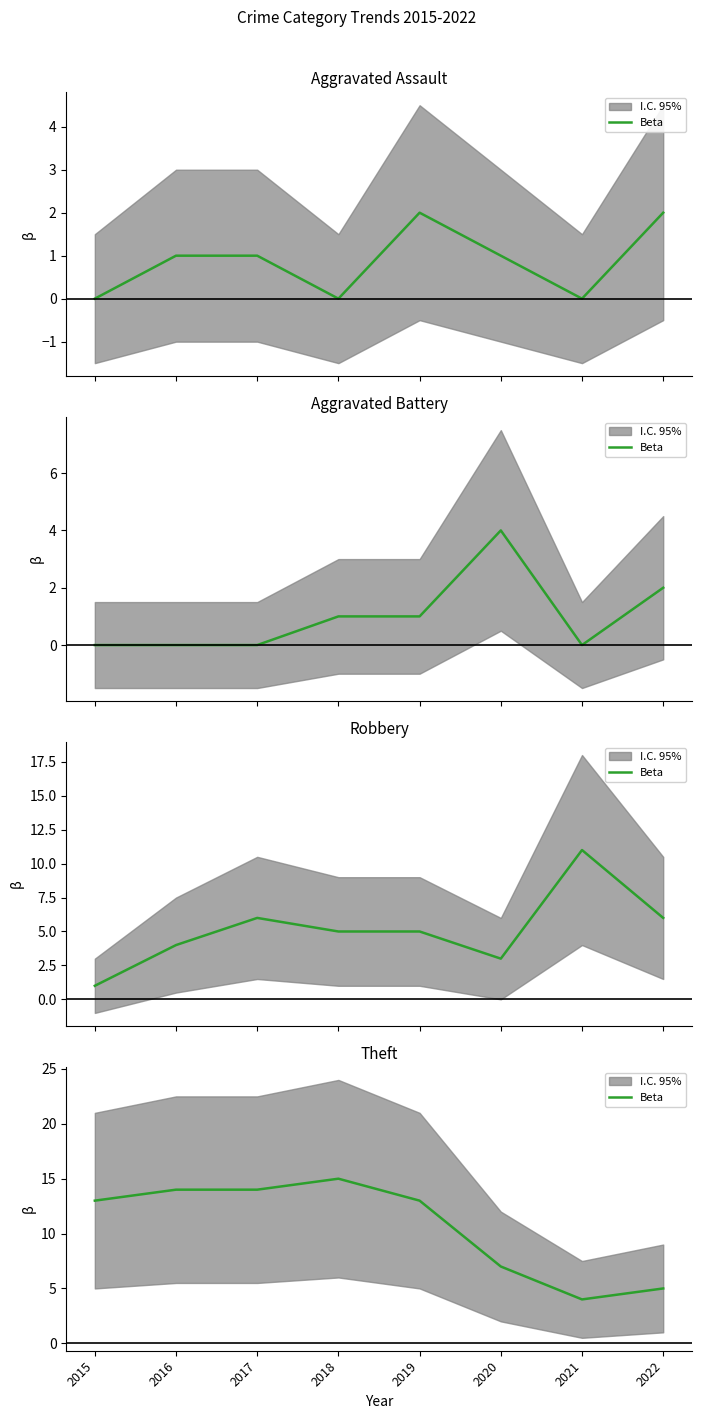

Rank the categories by value from lowest to highest.

2021, 2022, 2020, 2015, 2019, 2016, 2017, 2018